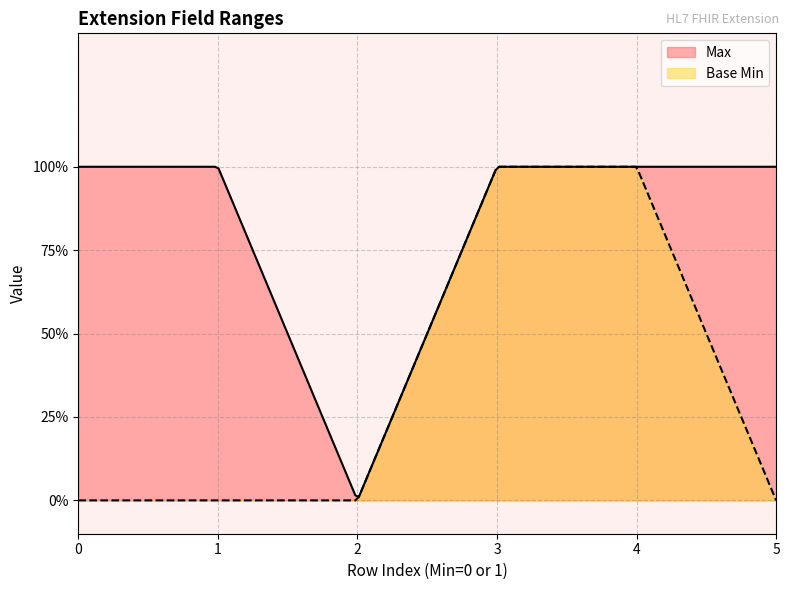

What are all the series names shown in the legend?

Max, Base Min